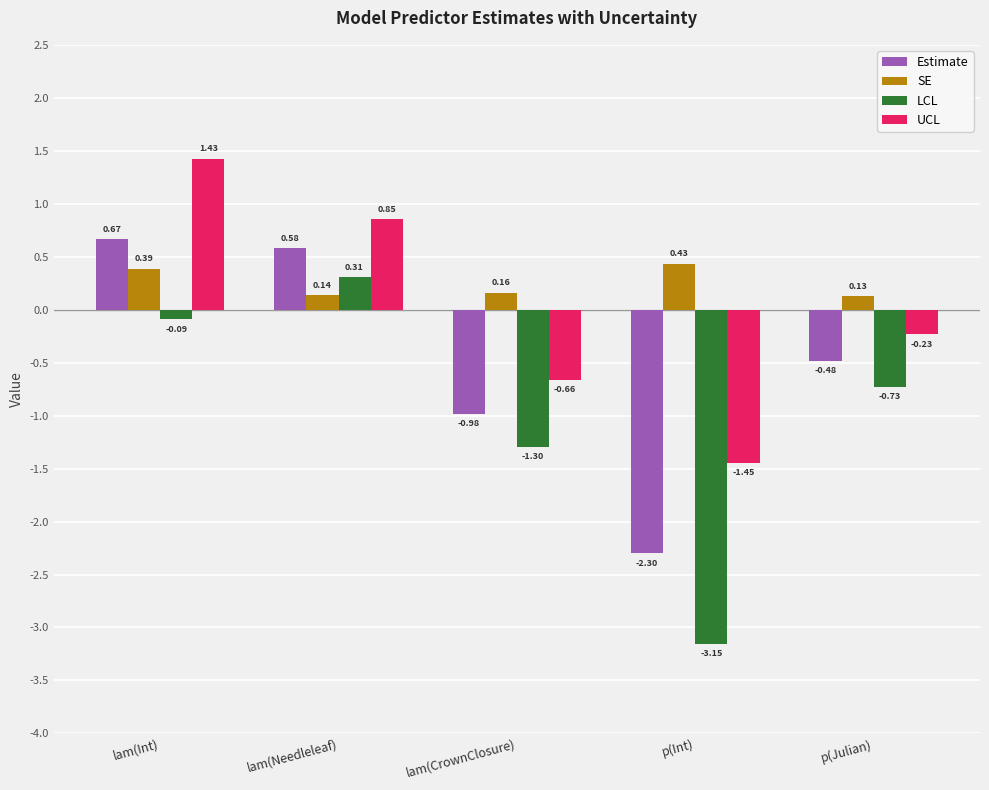

Which category has the lowest value in the LCL series?

p(Int)